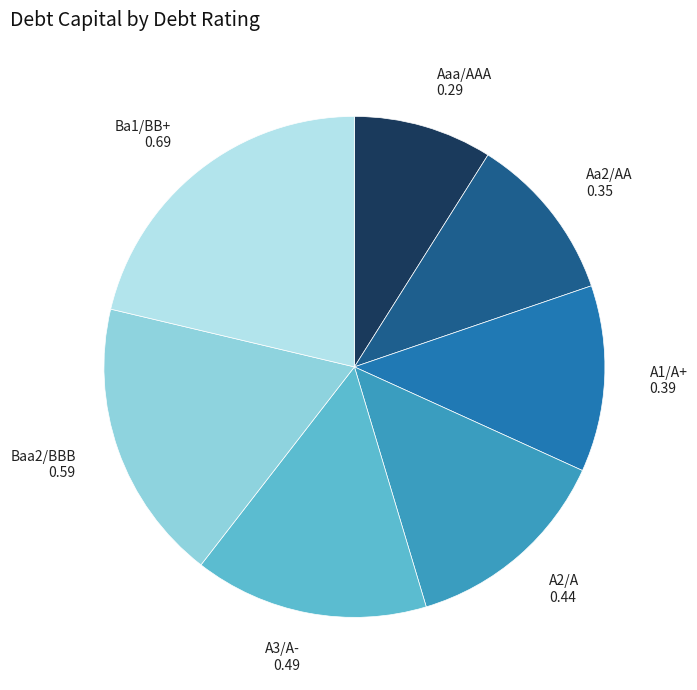

Does any single category account for the majority?

No